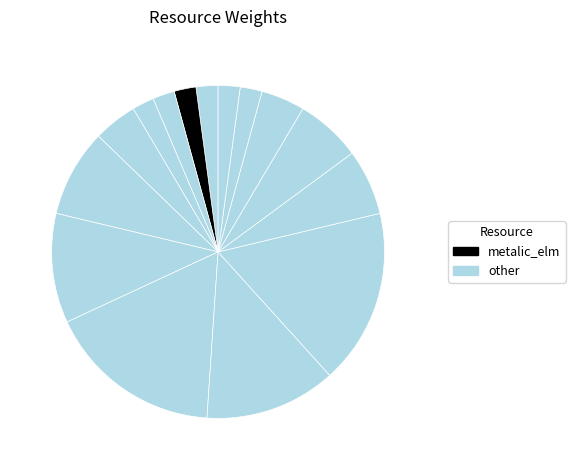

How many segments does this pie chart have?

15